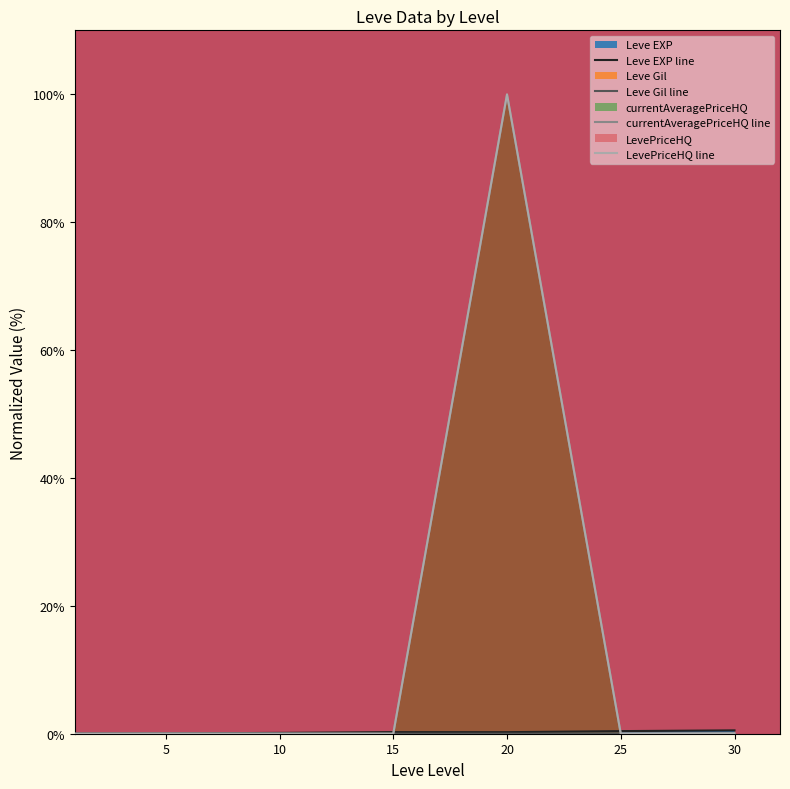

Reading left to right, extract all data points from this chart.

Leve EXP line: 0=0.0	5=0.0	10=0.1	15=0.3	20=0.2	25=0.4	30=0.5
Leve Gil line: 0=0.0	5=0.0	10=0.0	15=0.0	20=0.0	25=0.0	30=0.0
currentAveragePriceHQ line: 0=0.0	5=0.0	10=0.0	15=0.0	20=99.9	25=0.0	30=0.0
LevePriceHQ line: 0=0.0	5=0.0	10=0.0	15=0.0	20=100.0	25=0.0	30=0.1